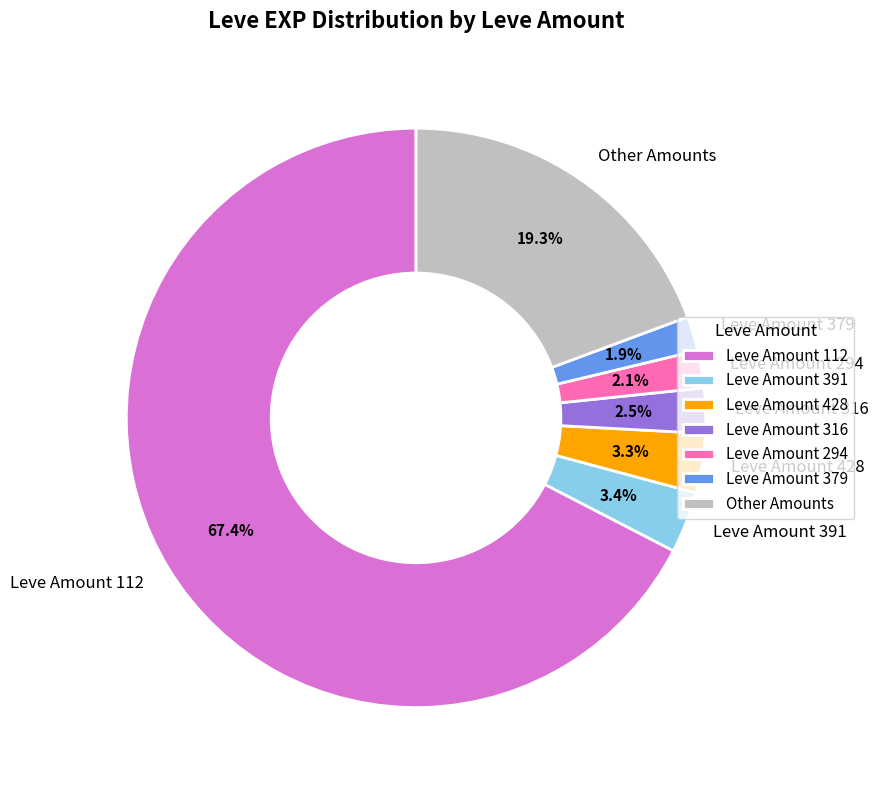

How many slices are in this pie chart?

7